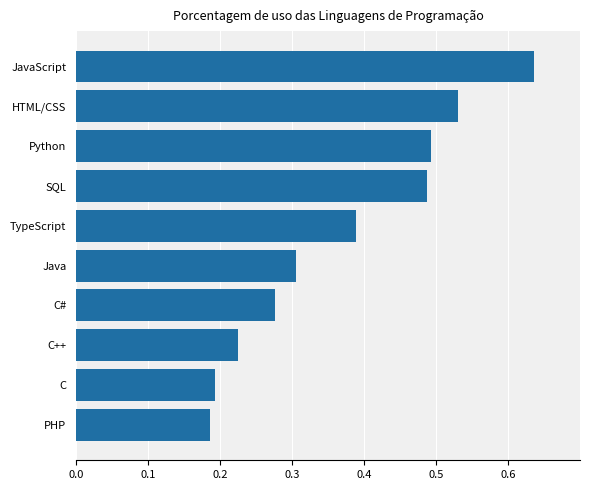

How many categories are shown in the chart?

10